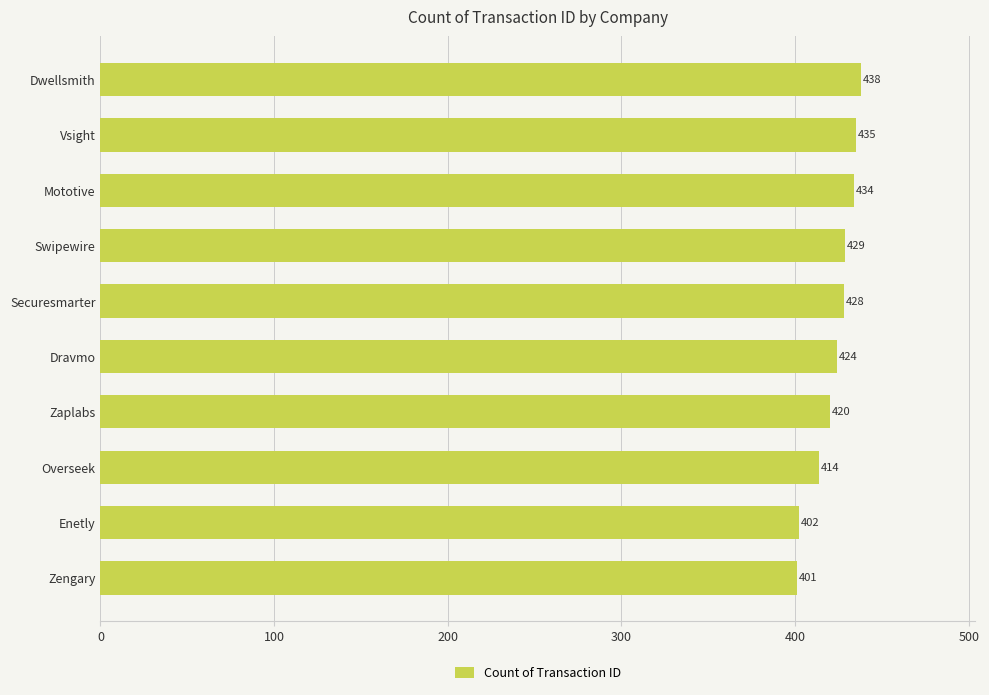

What is the label of the 4th bar from the top?

Swipewire